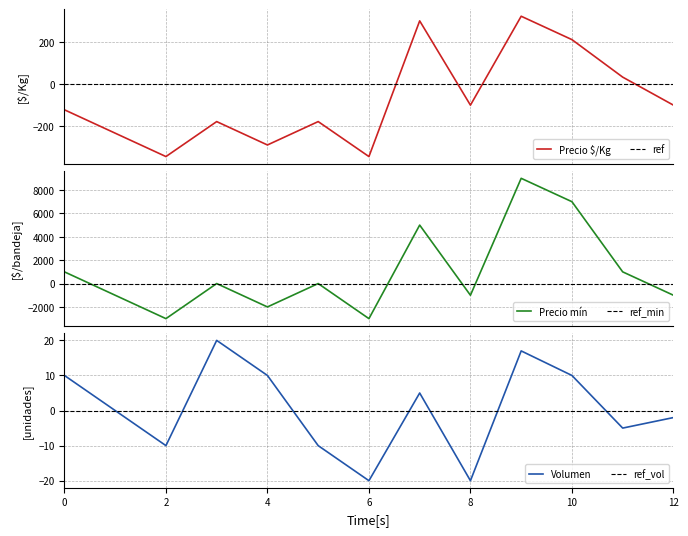

What is the minimum value for Precio mín?

-3000